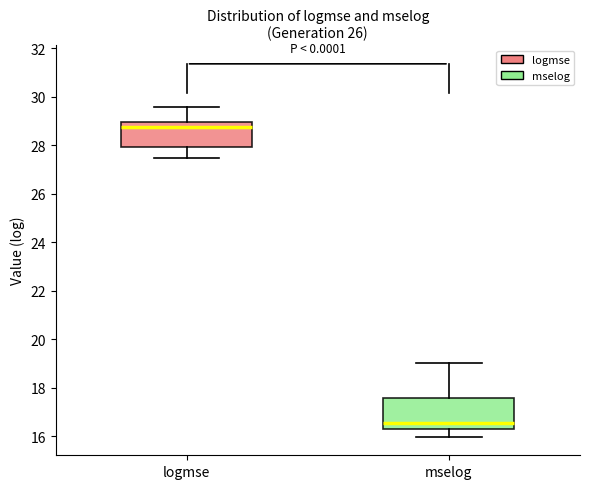

Reading left to right, transcribe this box plot: for each box, give where its median line is, the range the box spans, and where its two whiskers end, as read against the y-axis. The values are not printed on the chart, so give them approximately, as read against the axis.

logmse: median 28.8, box 28.0 to 29.0, whiskers 27.4 to 29.6
mselog: median 16.6, box 16.4 to 17.6, whiskers 16.0 to 19.0